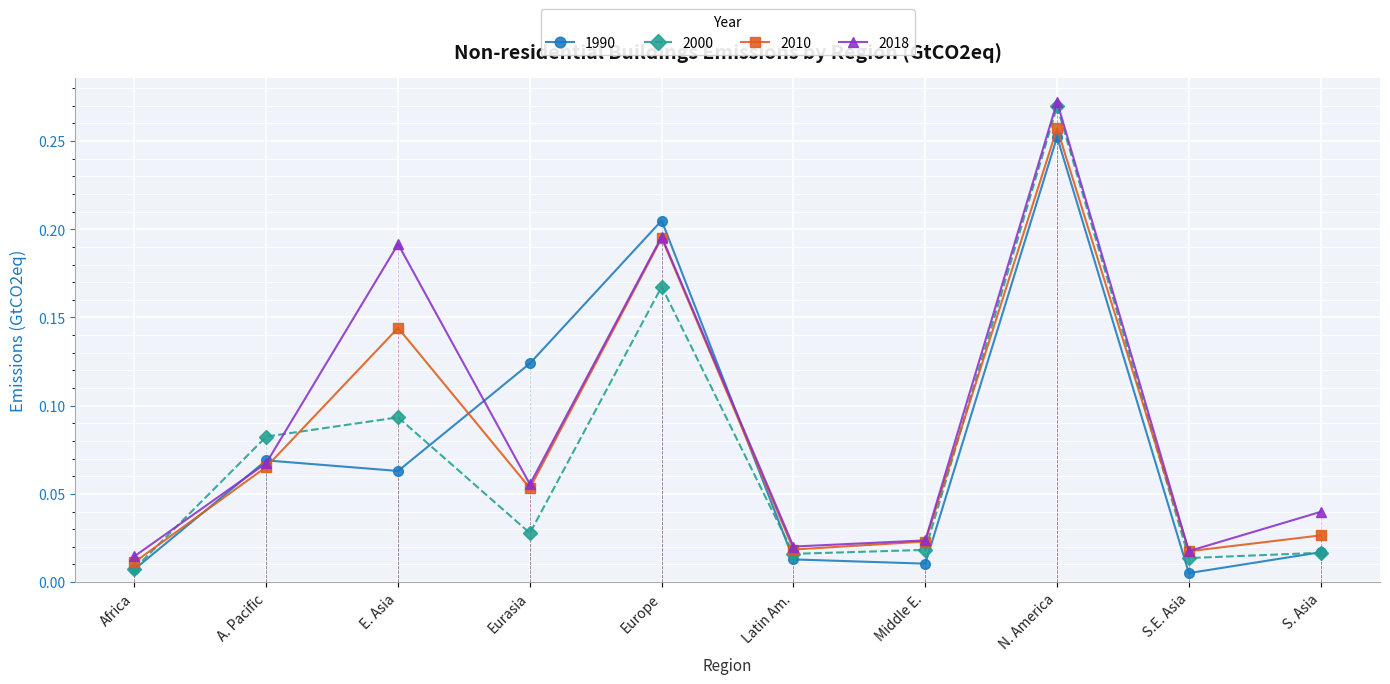

After their last crossing, which series has the higher values: 2000 or 2010?

2010